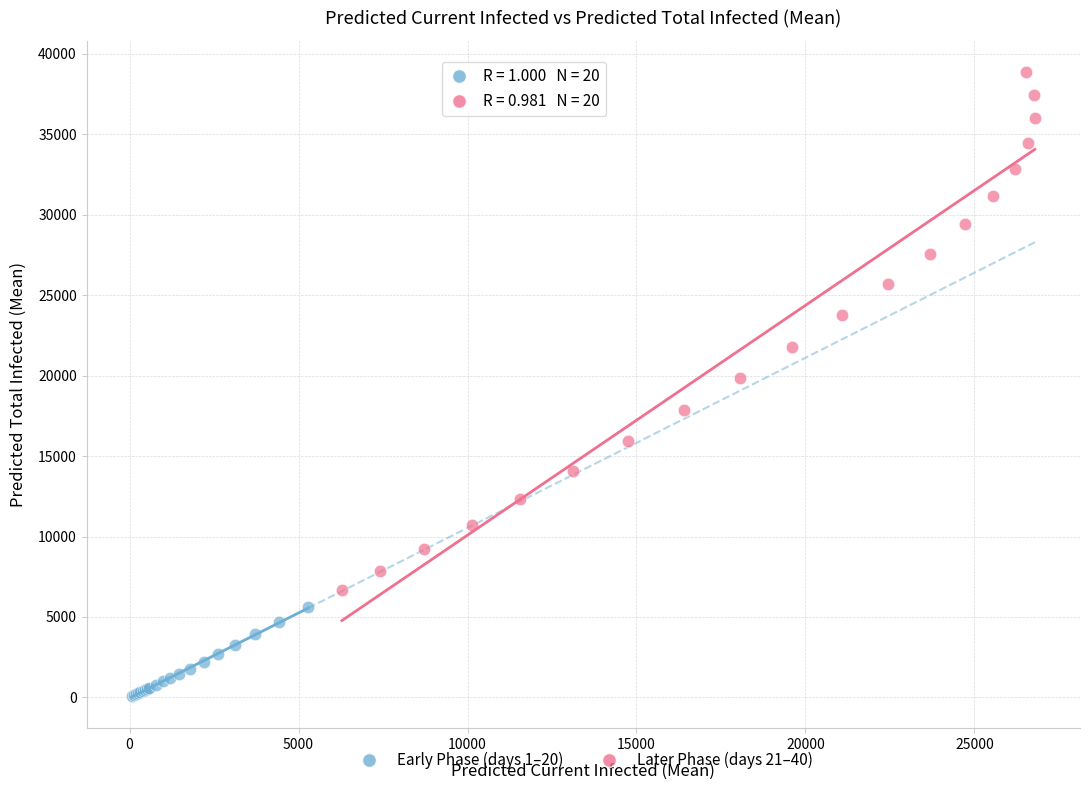

Which series has the largest Y range (max minus min)?

Later Phase (days 21–40)